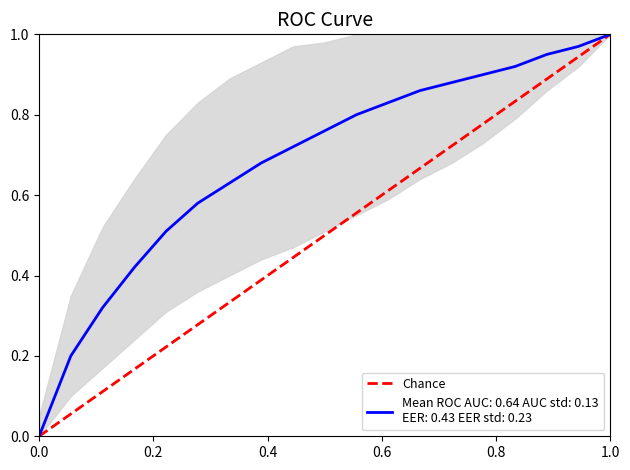

At which label does Chance reach its peak?

1.0